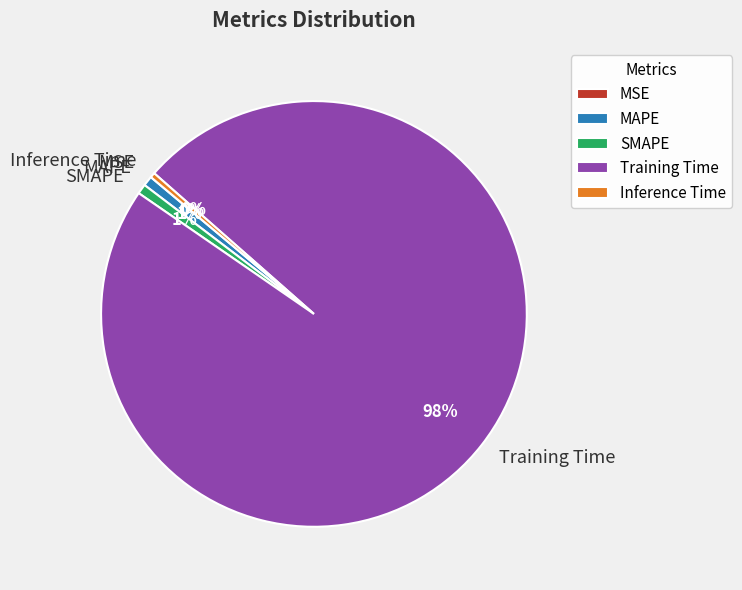

Does MAPE account for over 50% of the chart?

No